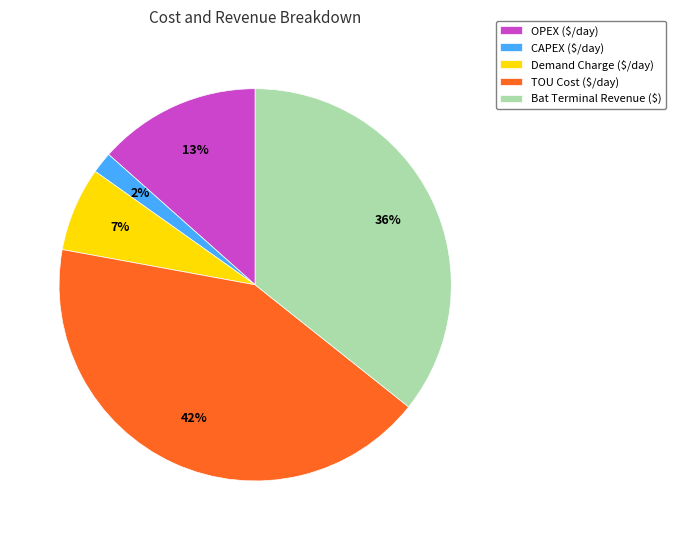

Combined, do Demand Charge ($/day) and OPEX ($/day) account for over 50%?

No